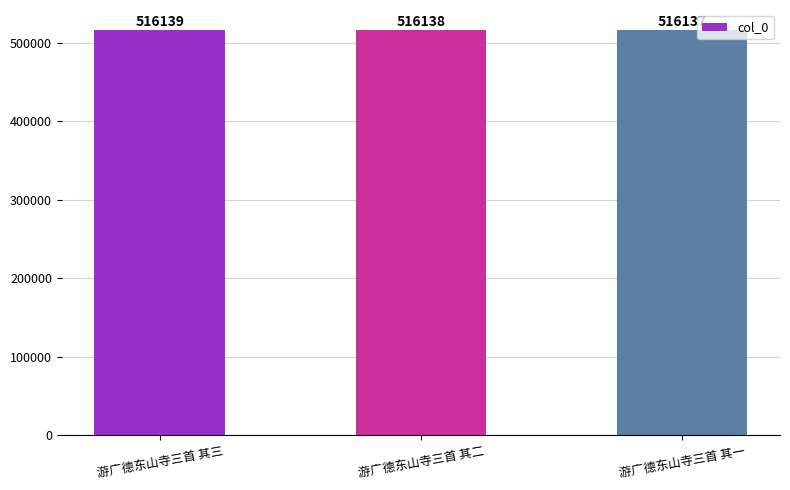

Reading left to right, extract all data points from this chart.

游广德东山寺三首 其三=516139	游广德东山寺三首 其二=516138	游广德东山寺三首 其一=516137